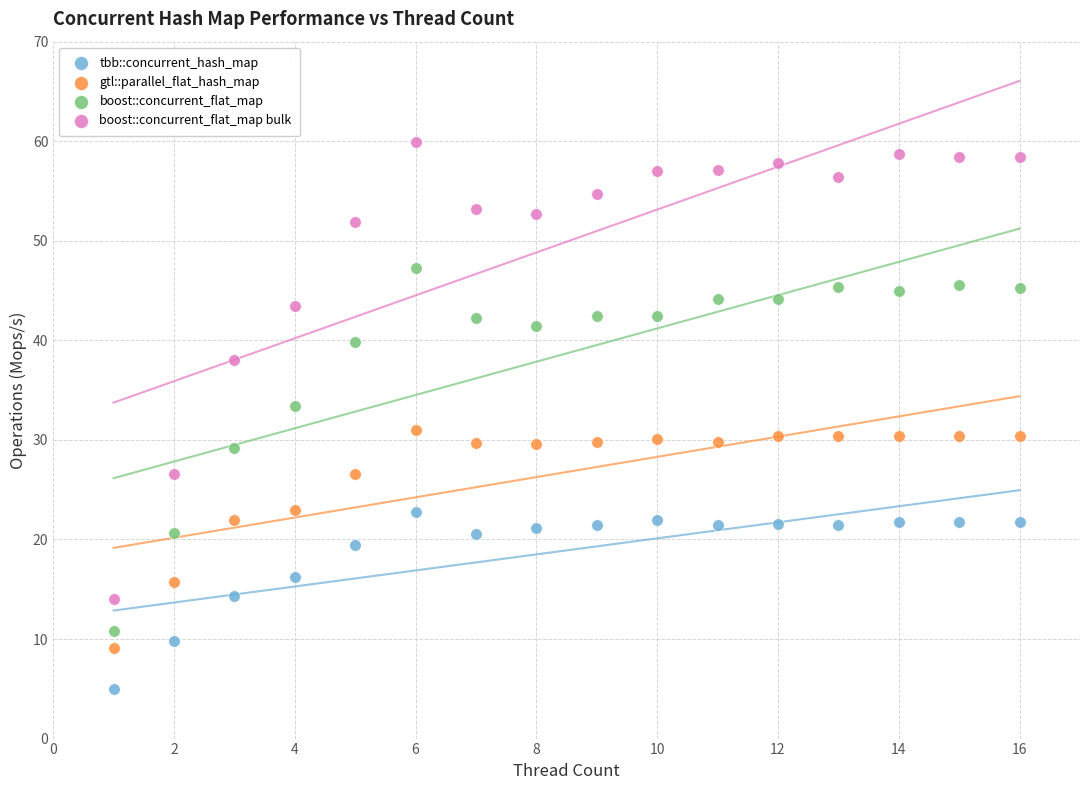

Which series has the largest Y range (max minus min)?

boost::concurrent_flat_map bulk